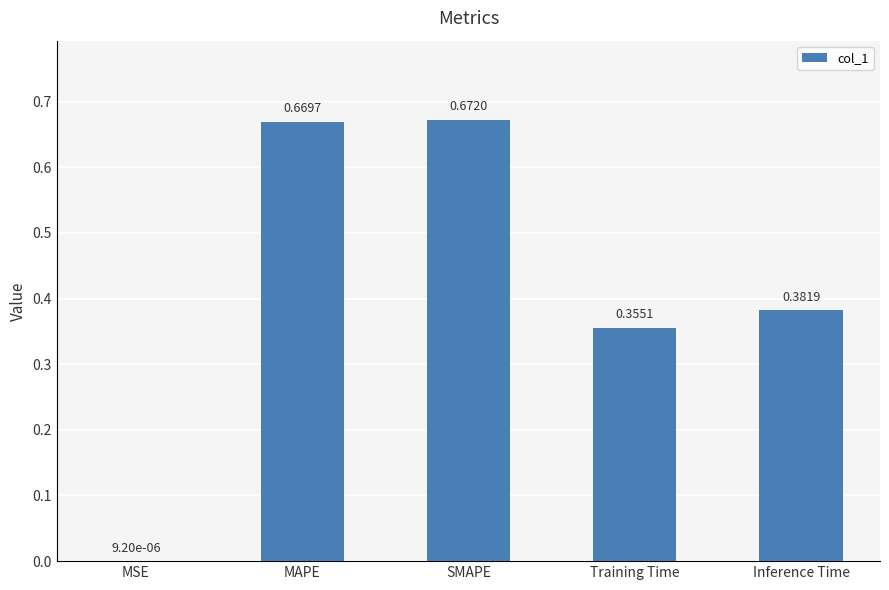

Which label corresponds to the largest value in the chart?

SMAPE